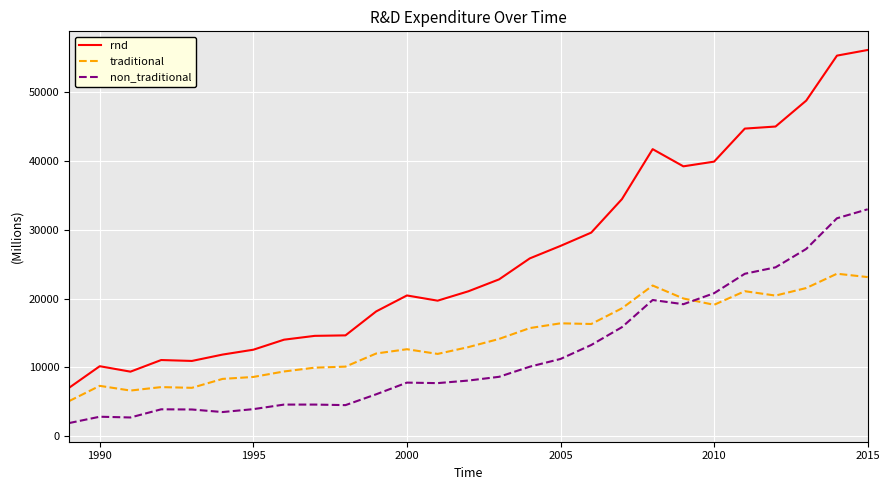

What is the difference between the second highest and second lowest values in the traditional series?

16474